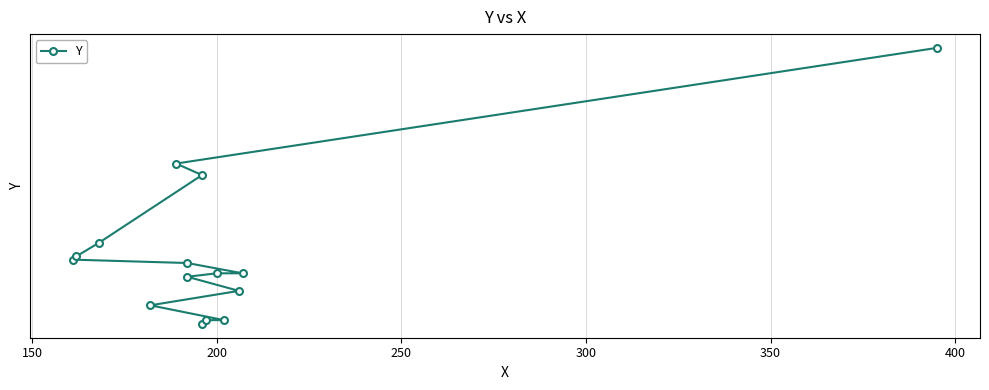

Which has a higher value, 250 or 300?

300